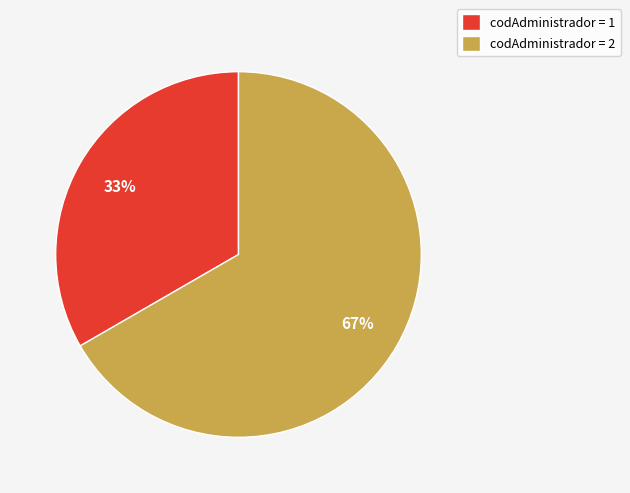

Count the number of slices in the pie.

2